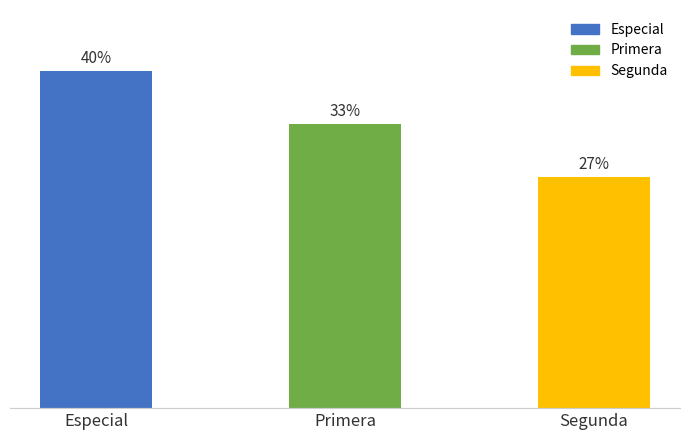

True or false: the data shows 19369 at Especial.

False